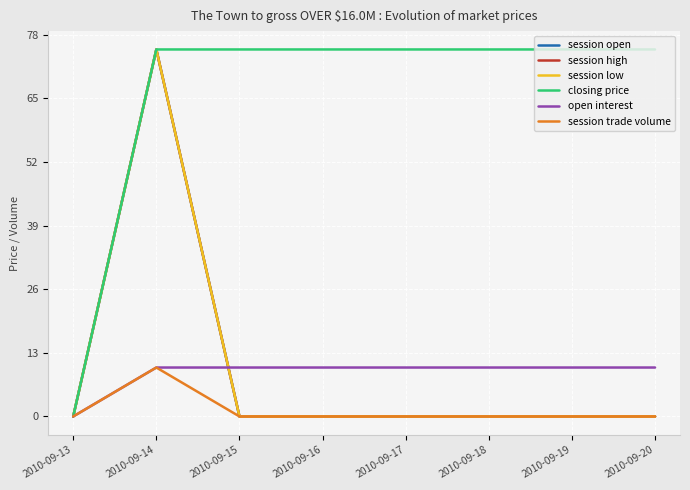

What is the difference between the maximum and minimum values in the session low series?

75